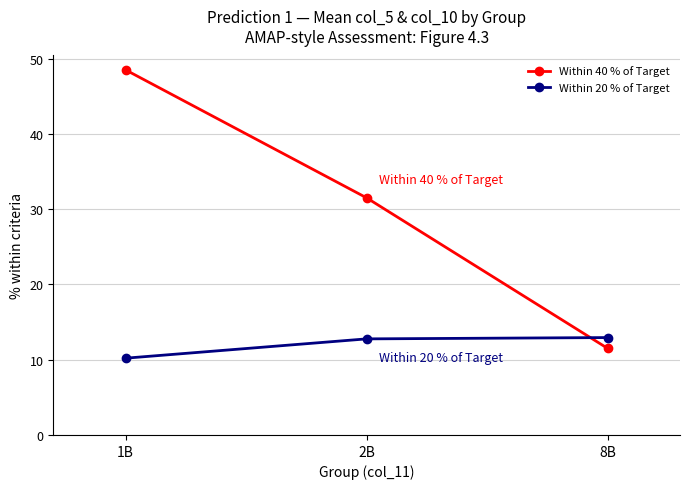

How many data points in Within 40 % of Target are less than 31?

1